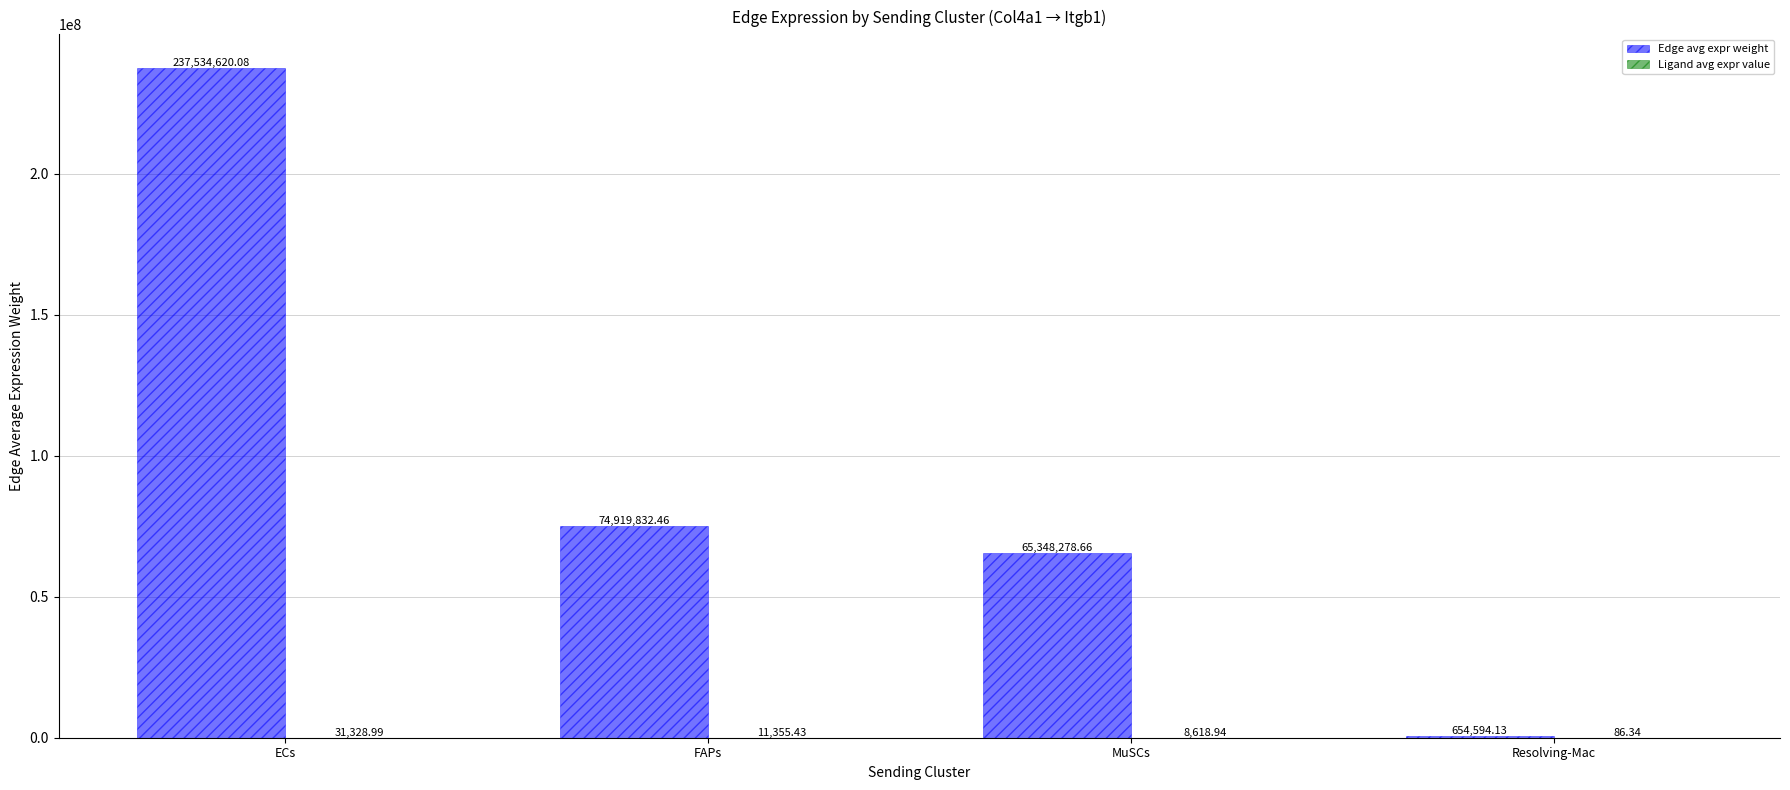

At which category is the sum across all series the highest?

ECs